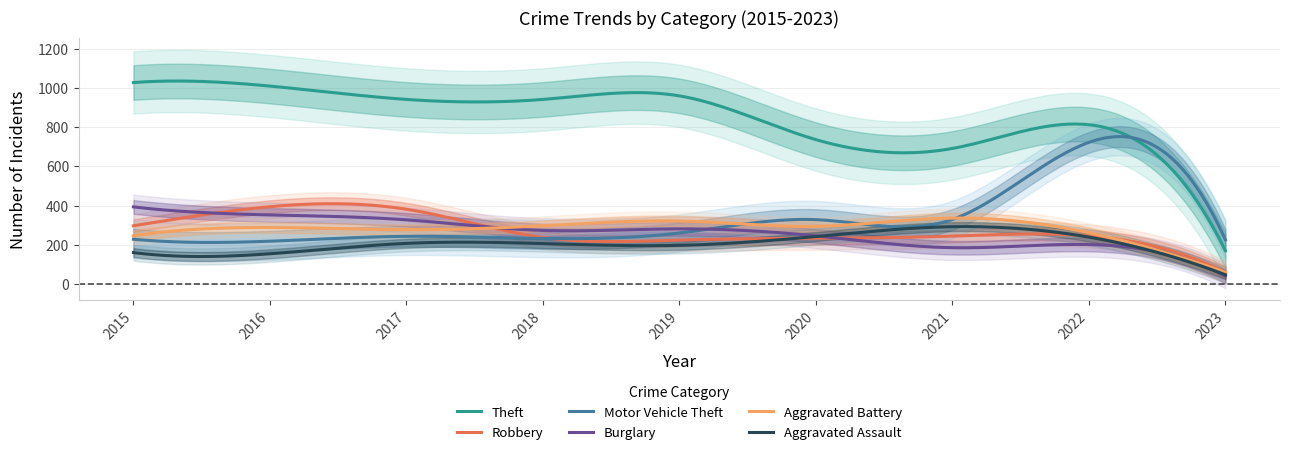

Where does the Burglary series first go above 273?

2015